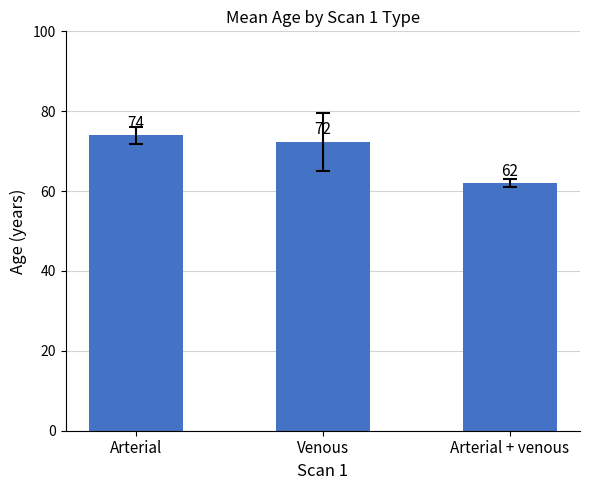

The value at Arterial is 74.0. True or false?

True